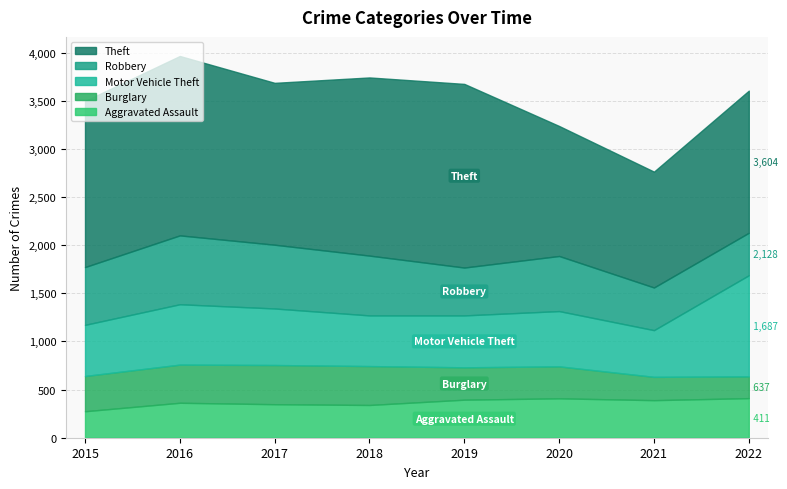

True or false: Theft has a value of 1476 at 2022.

True